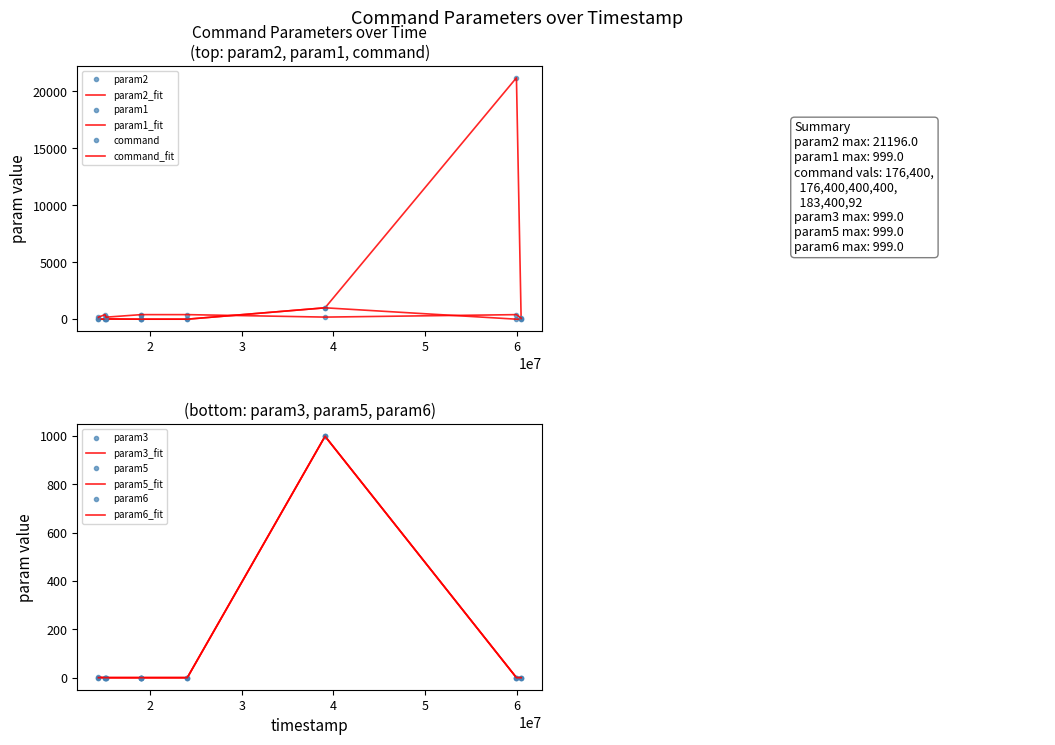

True or false: param3 and param6 cross at least once.

False